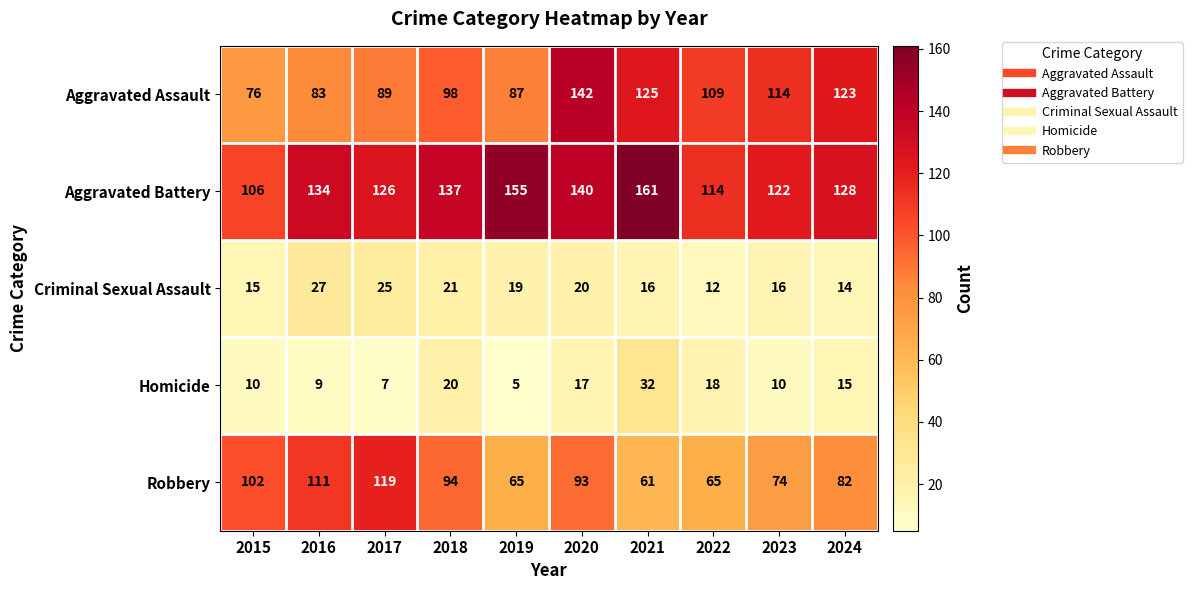

What is the difference between the Homicide values at 2019 and 2023?

5